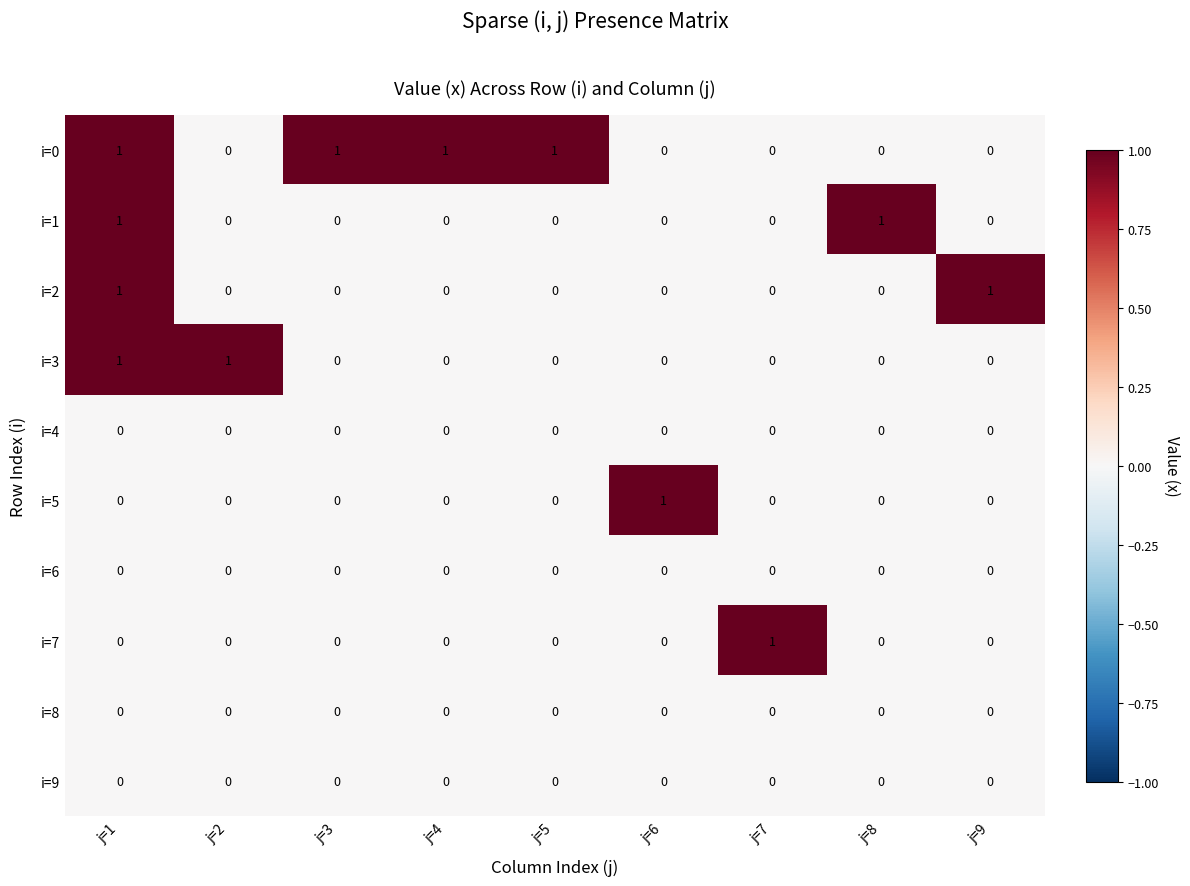

How many categories are shown in the chart?

9